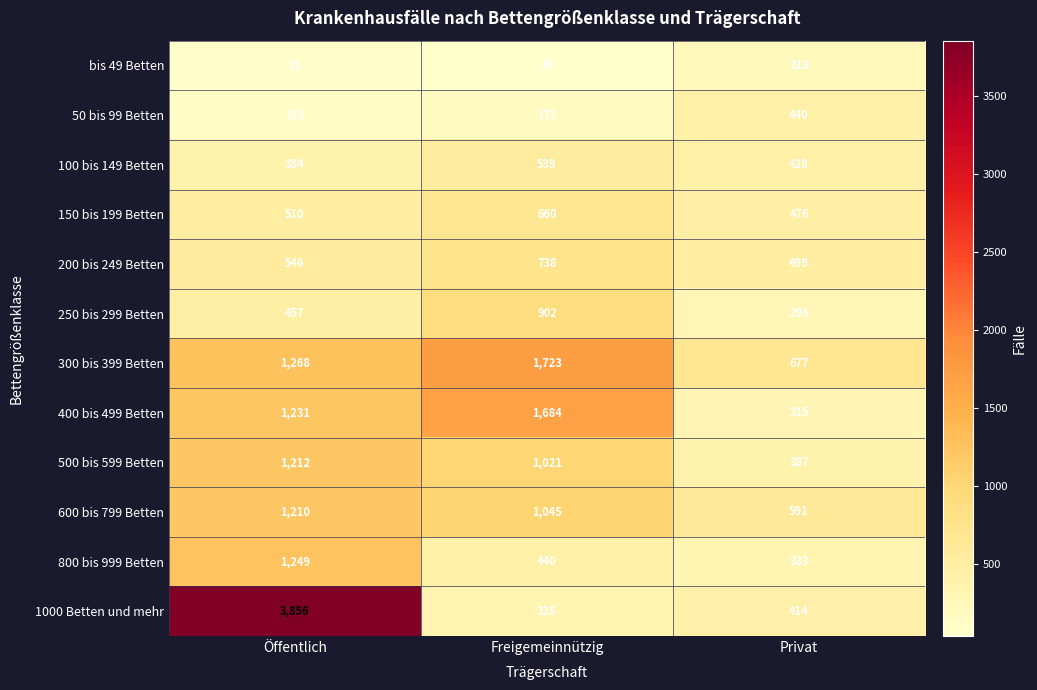

What is the difference between the highest and lowest values at Privat?

459